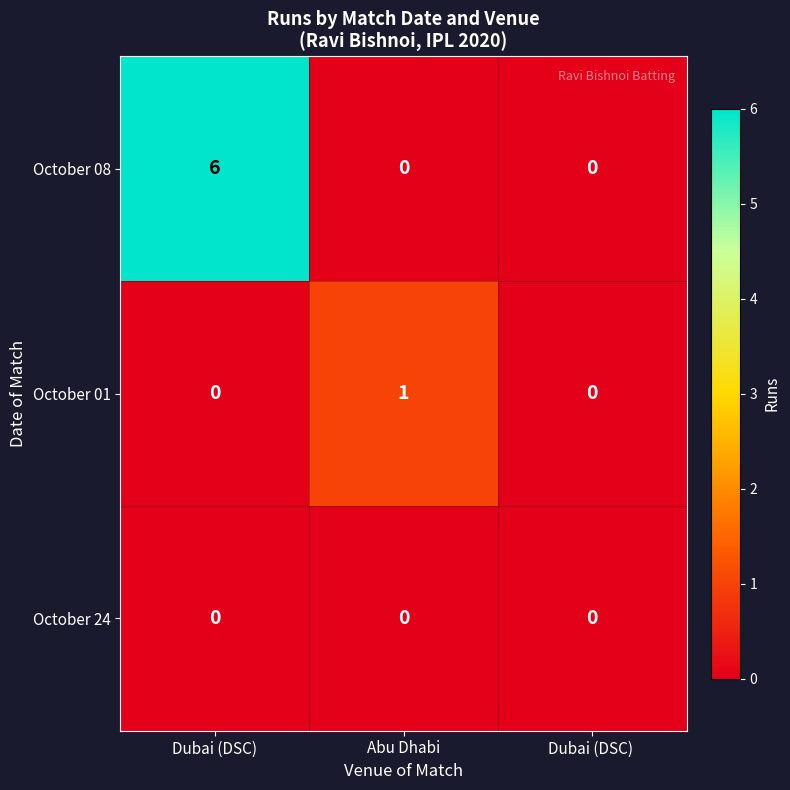

True or false: October 08 has a value of -3 at Dubai (DSC) .

False